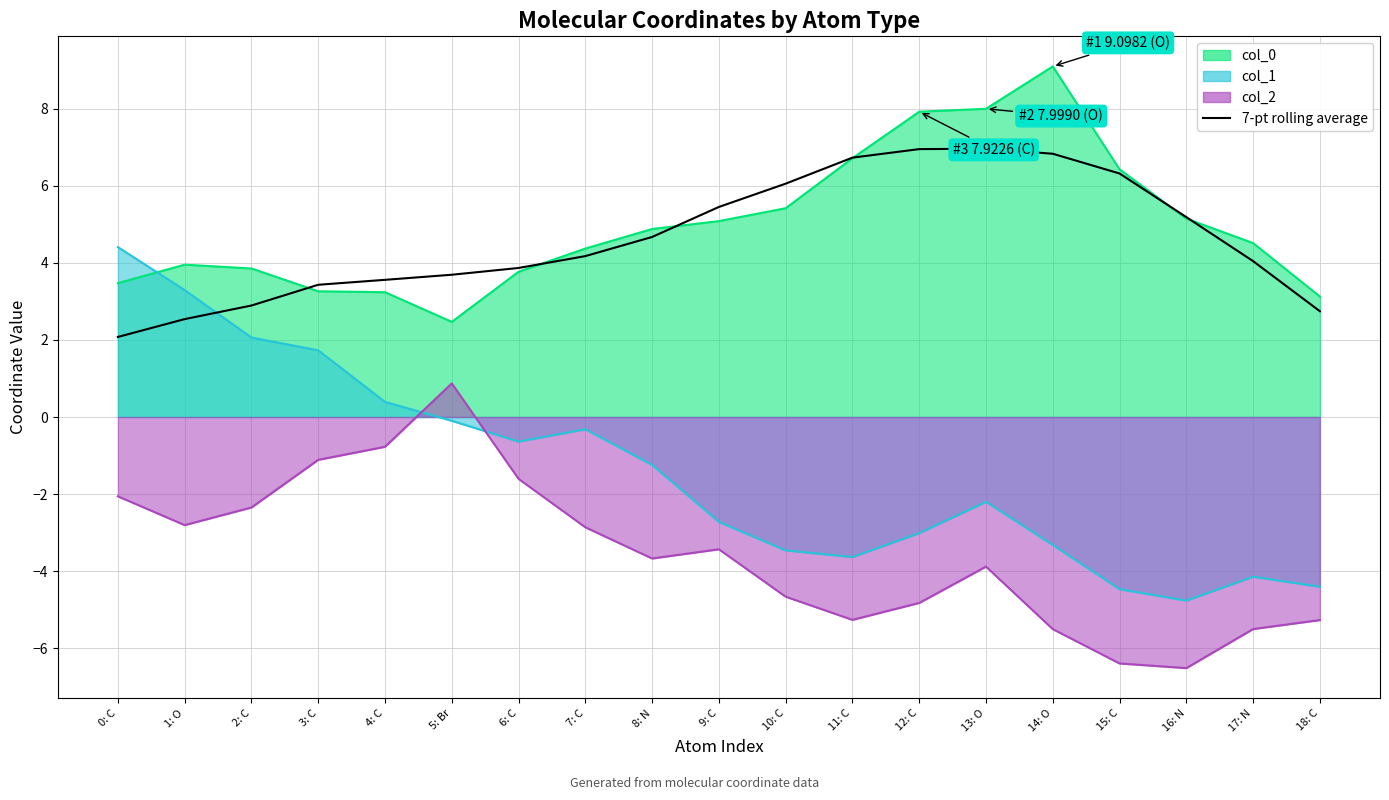

Is it true that the value at 15: C is 8.7?

False